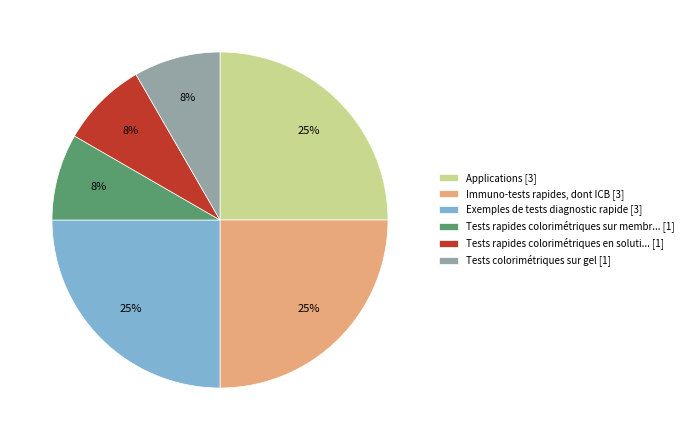

Which has a higher value, Tests colorimétriques sur gel [1] or Immuno-tests rapides, dont ICB [3]?

Immuno-tests rapides, dont ICB [3]